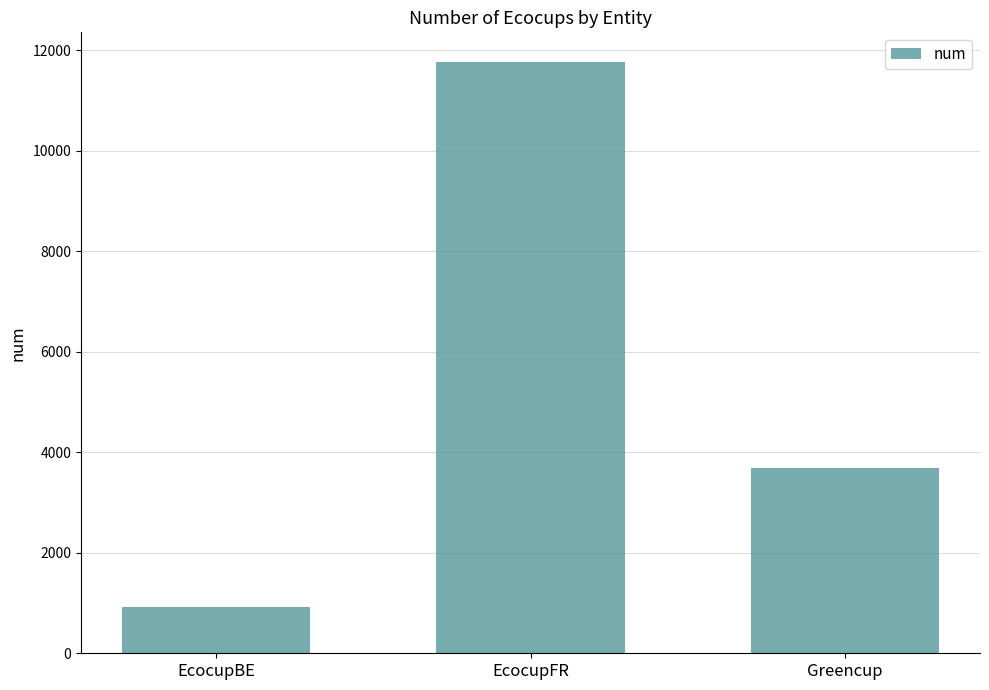

At which label does the data first exceed 3690?

EcocupFR